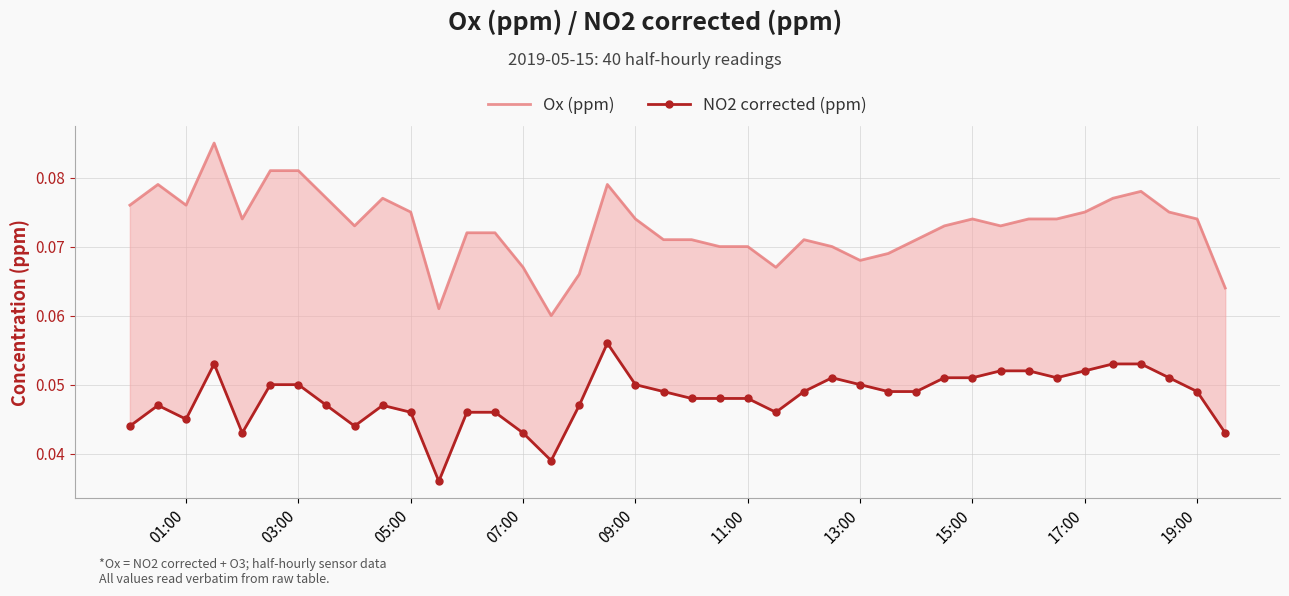

True or false: NO2 corrected (ppm) has a value of 0.1 at 15.

False